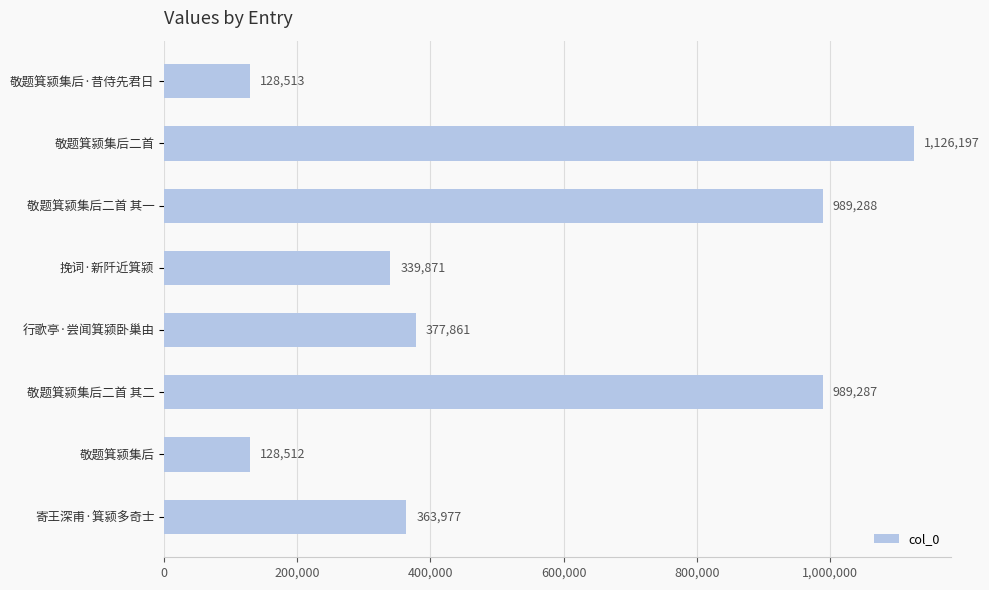

Reading top to bottom, list all the values displayed in this chart.

敬题箕颍集后·昔侍先君日=128513	敬题箕颍集后二首=1126197	敬题箕颍集后二首 其一=989288	挽词·新阡近箕颍=339871	行歌亭·尝闻箕颍卧巢由=377861	敬题箕颍集后二首 其二=989287	敬题箕颍集后=128512	寄王深甫·箕颍多奇士=363977